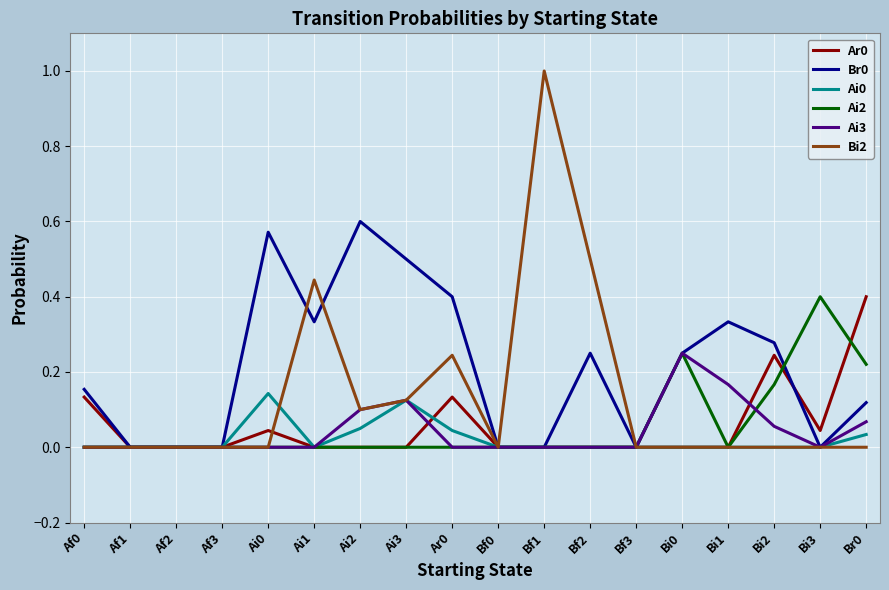

Is it true that Ai3 equals 0.2 at Ai3?

False